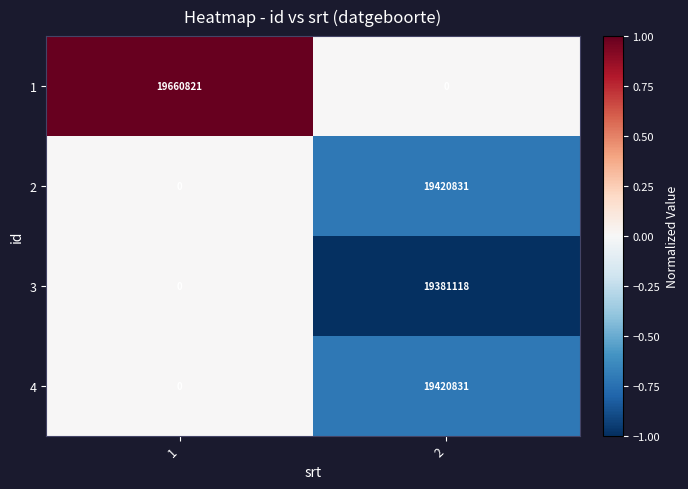

At how many categories does at least one series exceed 0?

2